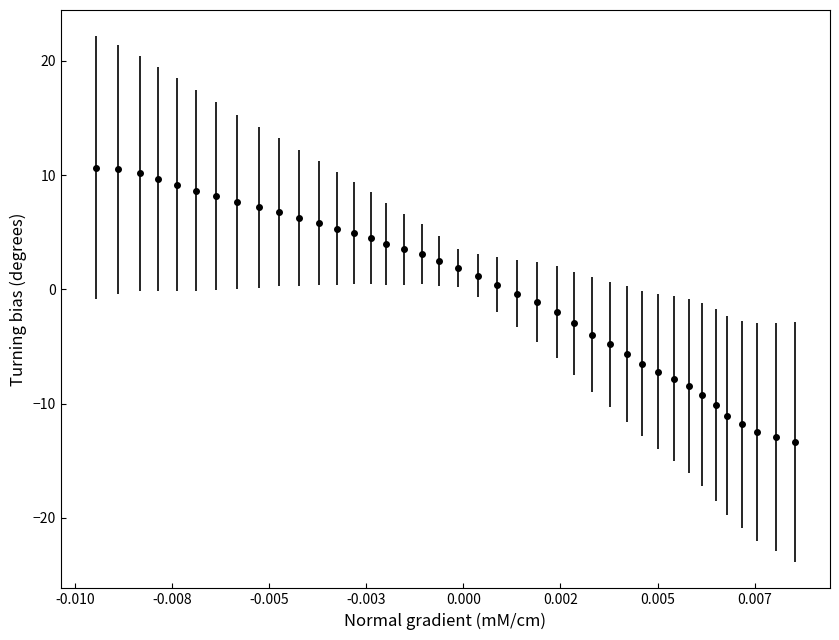

What is the minimum value shown in the chart?

-13.3